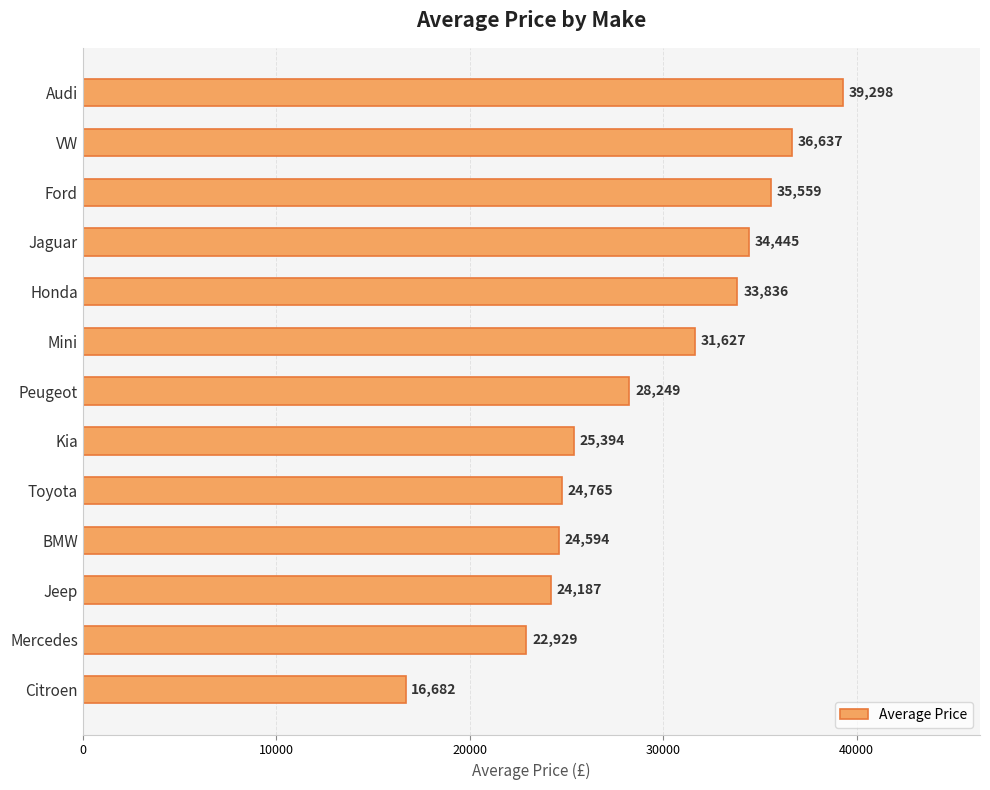

What position from the bottom is Kia?

6